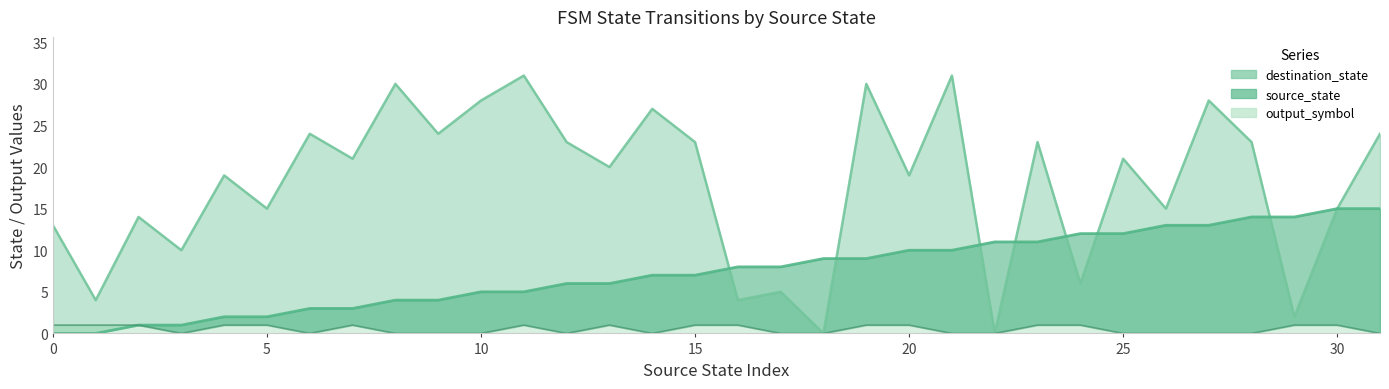

Reading left to right, transcribe all the data shown in this chart.

source_state: 0=0	1=0	2=1	3=1	4=2	5=2	6=3	7=3	8=4	9=4	10=5	11=5	12=6	13=6	14=7	15=7	16=8	17=8	18=9	19=9	20=10	21=10	22=11	23=11	24=12	25=12	26=13	27=13	28=14	29=14	30=15	31=15
destination_state: 0=13	1=4	2=14	3=10	4=19	5=15	6=24	7=21	8=30	9=24	10=28	11=31	12=23	13=20	14=27	15=23	16=4	17=5	18=0	19=30	20=19	21=31	22=0	23=23	24=6	25=21	26=15	27=28	28=23	29=2	30=15	31=24
output_symbol: 0=1	1=1	2=1	3=0	4=1	5=1	6=0	7=1	8=0	9=0	10=0	11=1	12=0	13=1	14=0	15=1	16=1	17=0	18=0	19=1	20=1	21=0	22=0	23=1	24=1	25=0	26=0	27=0	28=0	29=1	30=1	31=0